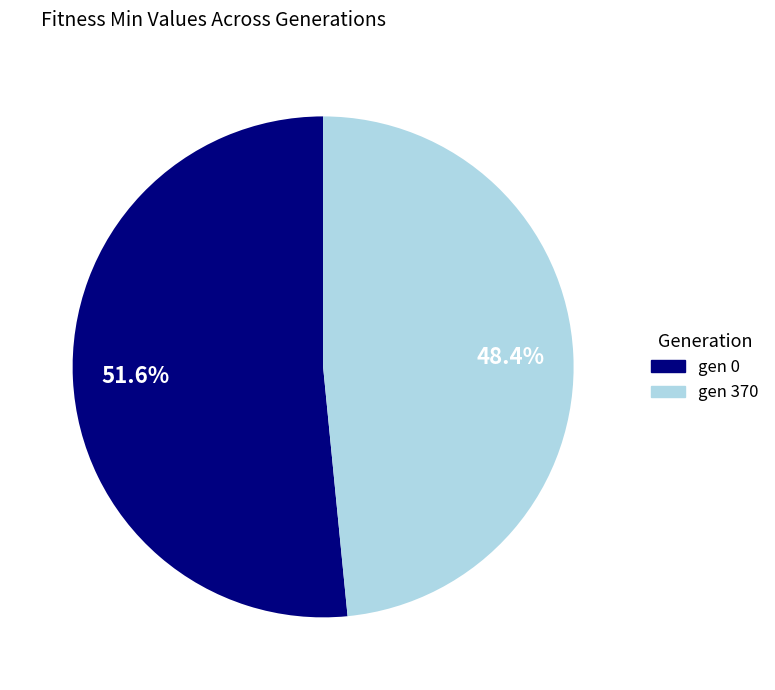

Is there any slice that represents more than half of the pie?

Yes